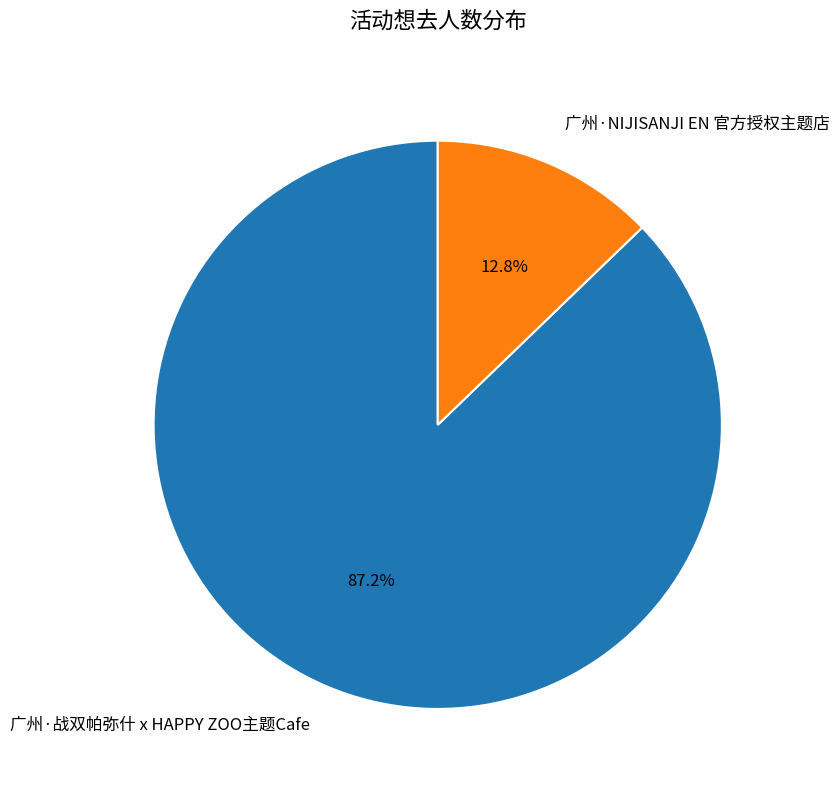

To the nearest percent, what is the combined percentage of 广州·NIJISANJI EN 官方授权主题店 and 广州·战双帕弥什 x HAPPY ZOO主题Cafe?

100%